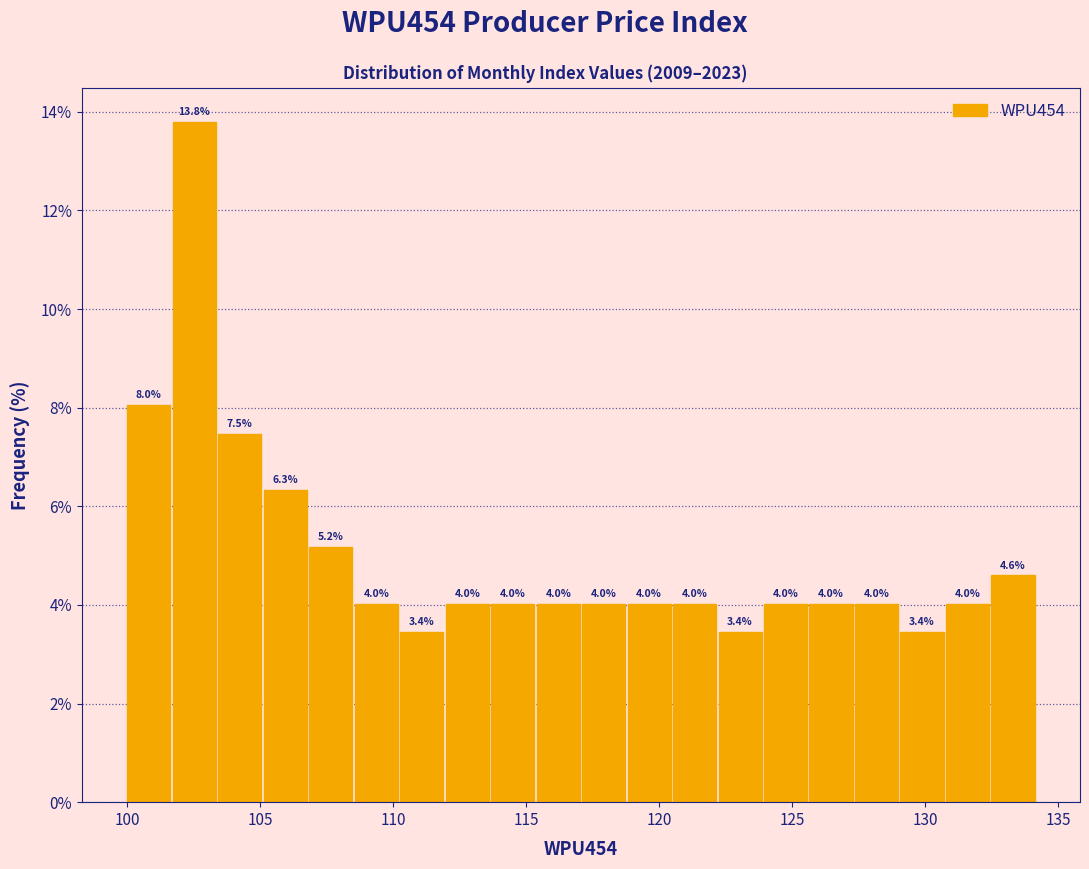

Around what value on the x-axis is the tallest bar? Give the approximate position of its centre, as read against the axis.

102.5